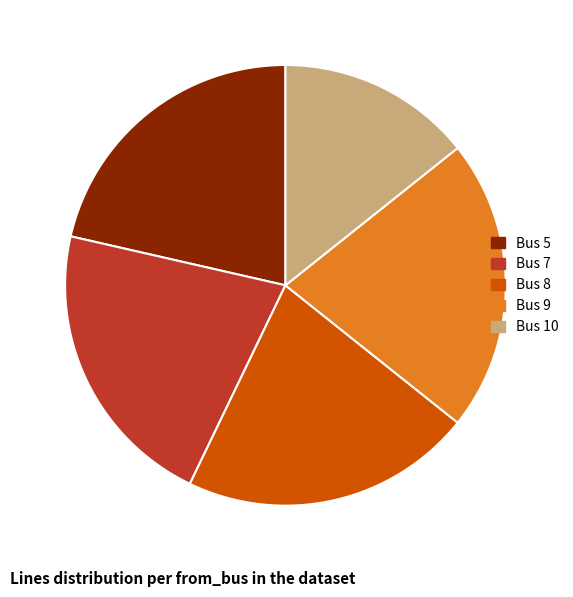

Does Bus 10 account for over 50% of the chart?

No